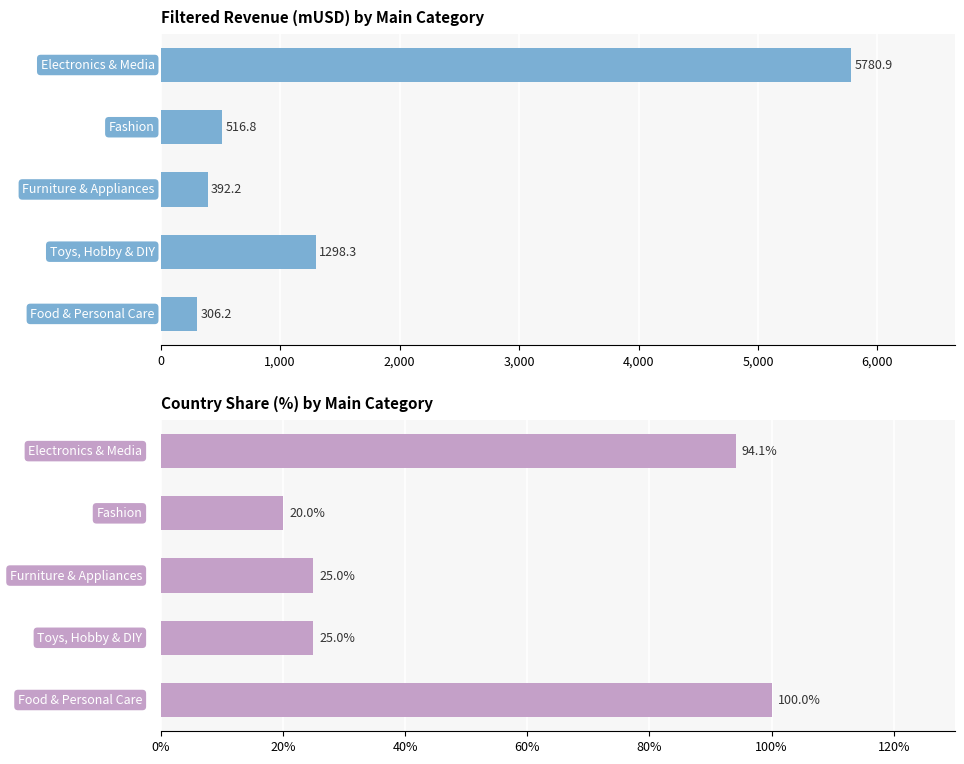

How many values in the Country share (%) series are below 25?

1